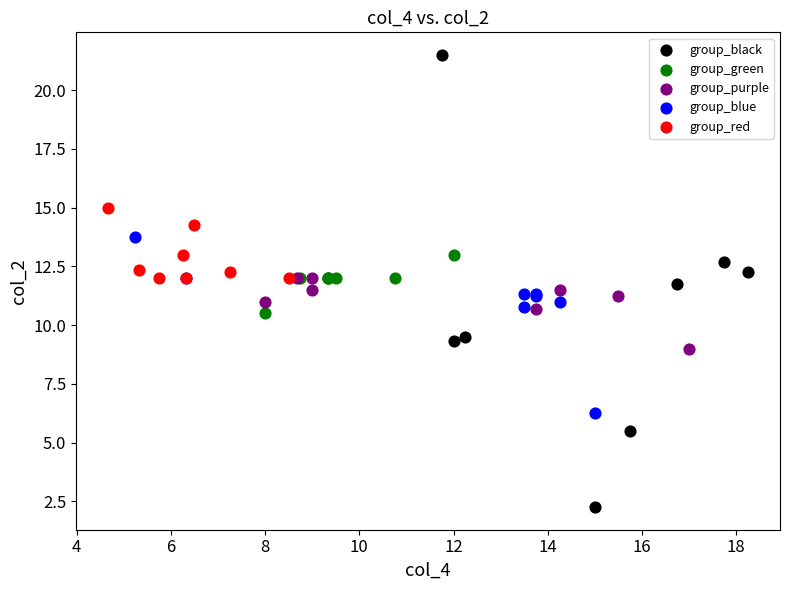

Which series has the largest Y range (max minus min)?

group_black